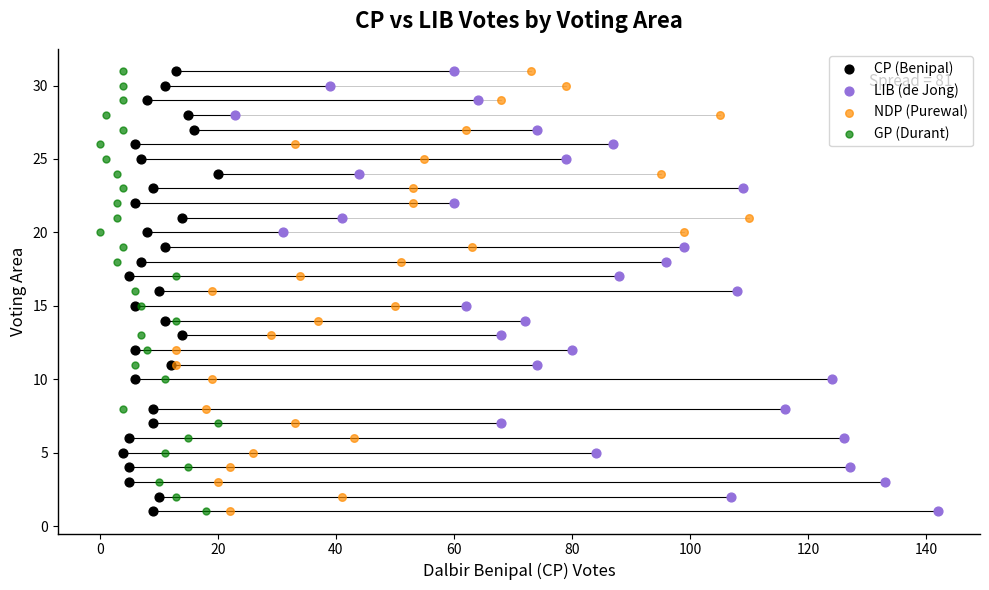

What are all the series names shown in the legend?

CP (Benipal), LIB (de Jong), NDP (Purewal), GP (Durant)